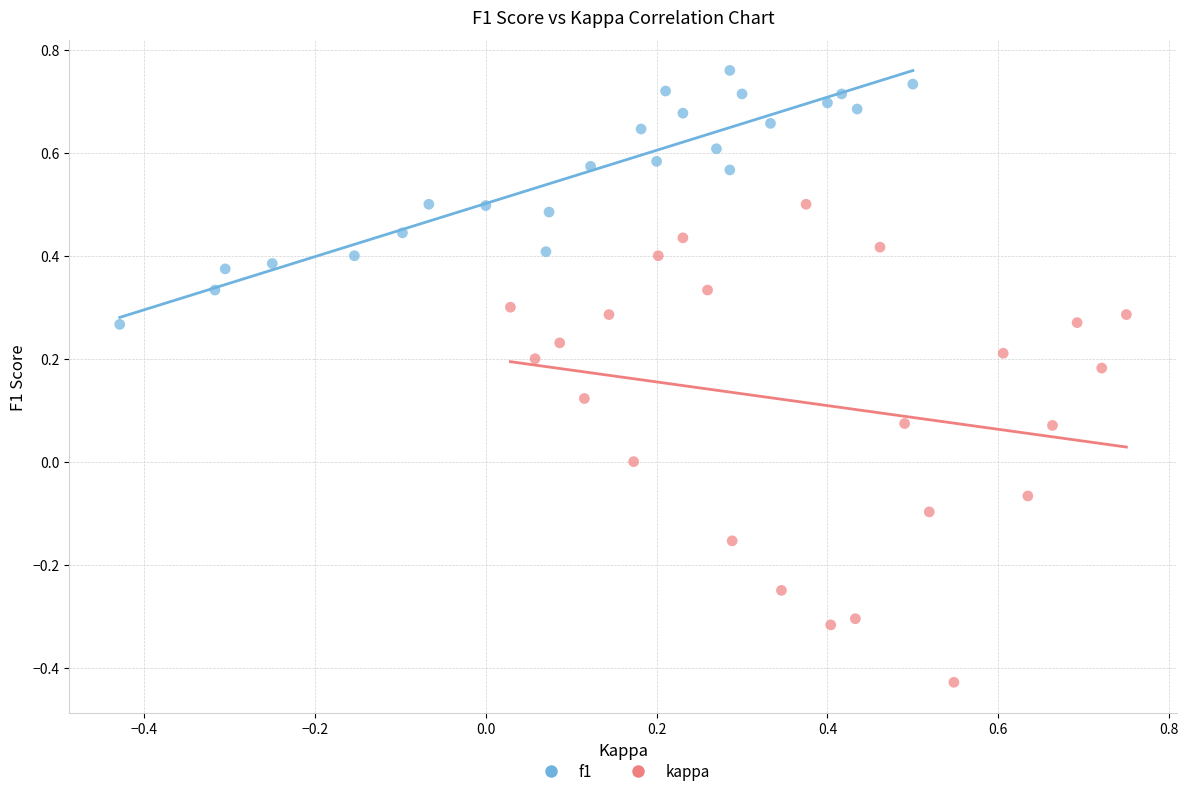

Which series reaches the maximum Y coordinate?

f1